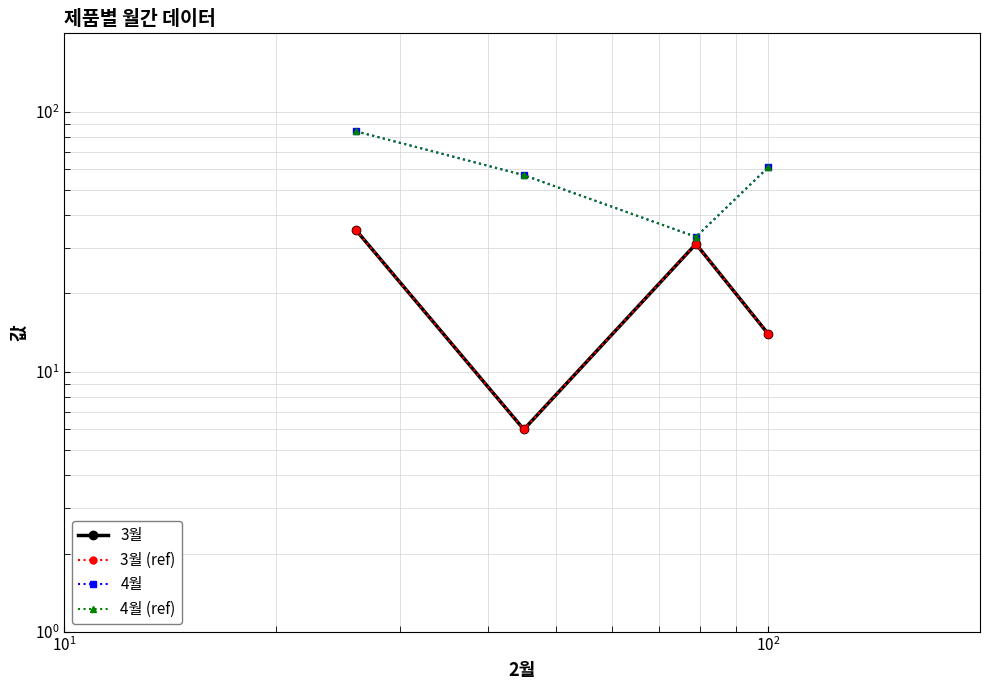

What is the maximum value for 4월 (ref)?

84